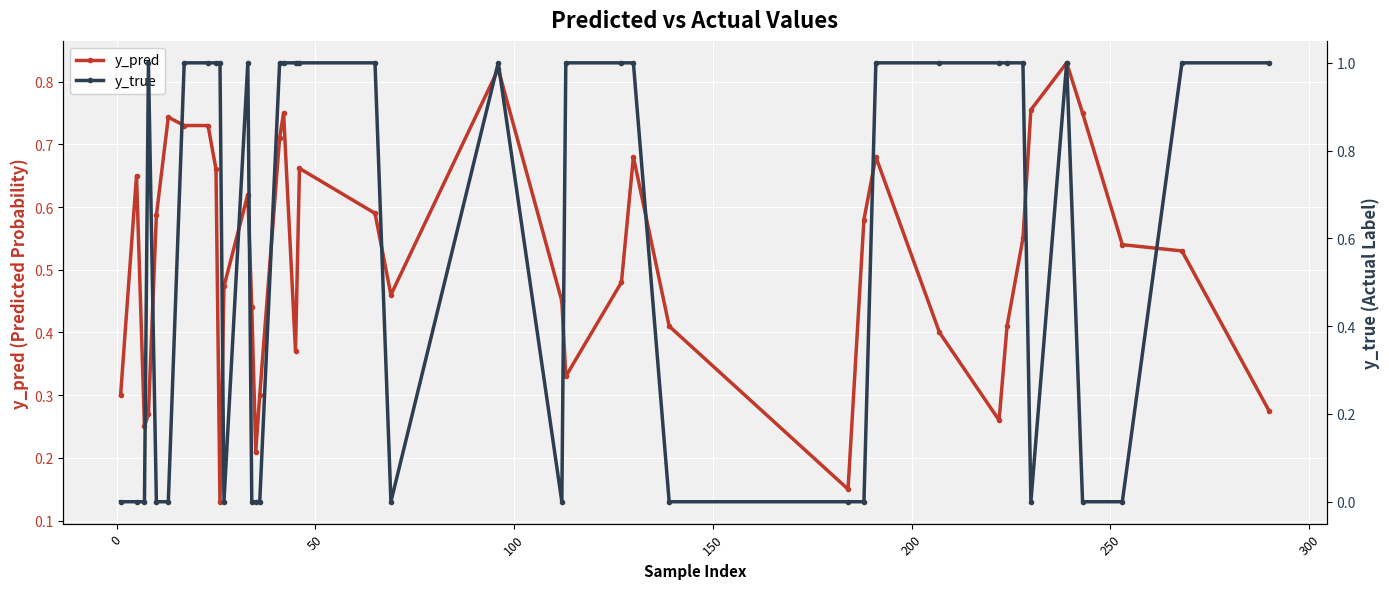

Rank the series by their maximum value, from lowest to highest.

y_pred, y_true